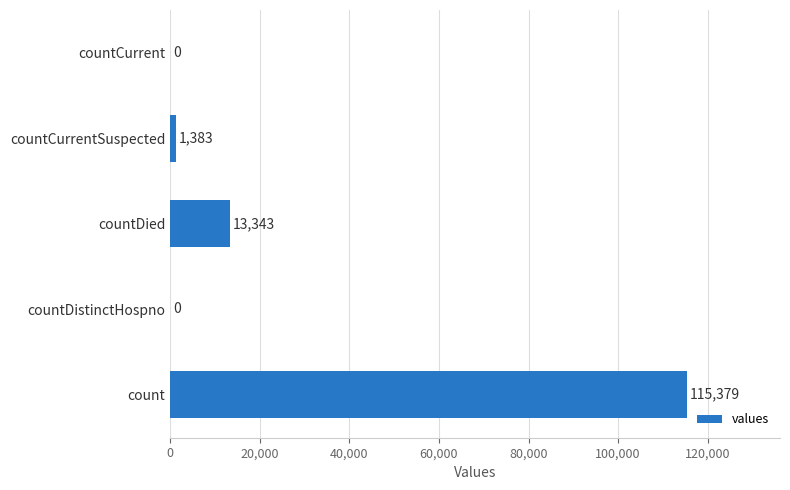

How many categories are shown in the chart?

5